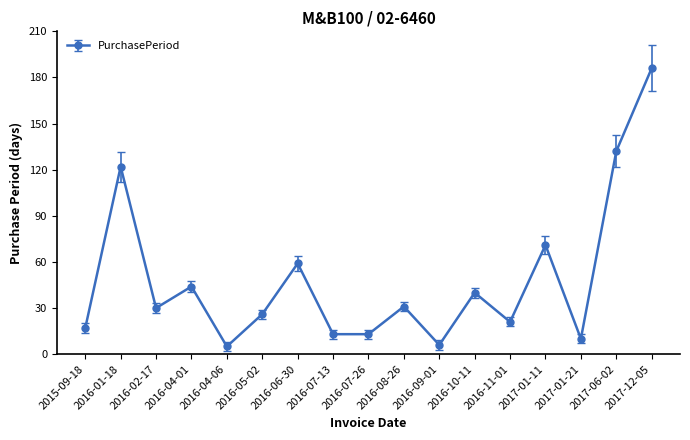

True or false: the data shows 117 at 2017-01-11.

False